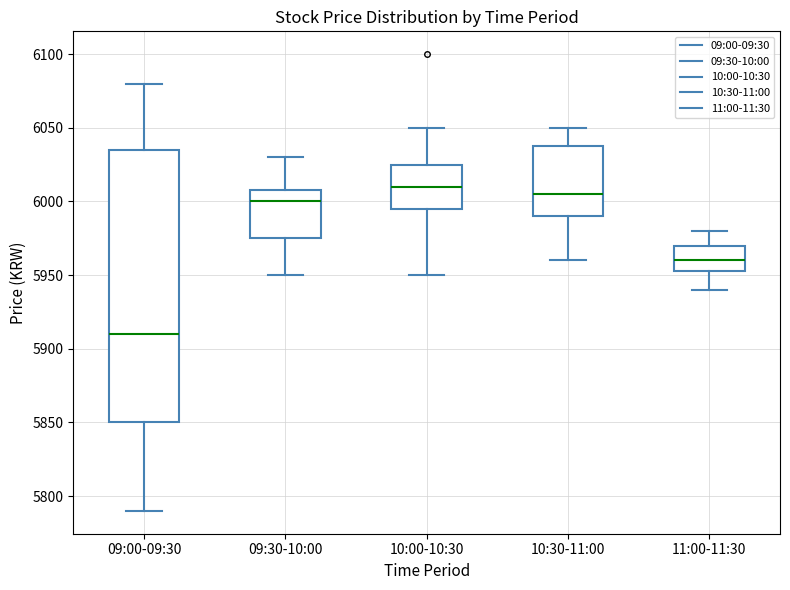

Reading left to right, transcribe this box plot: for each box, give where its median line is, the range the box spans, and where its two whiskers end, as read against the y-axis. The values are not printed on the chart, so give them approximately, as read against the axis.

09:00-09:30: median 5910, box 5850 to 6035, whiskers 5790 to 6080
09:30-10:00: median 6000, box 5975 to 6010, whiskers 5950 to 6030
10:00-10:30: median 6010, box 5995 to 6025, whiskers 5950 to 6050
10:30-11:00: median 6005, box 5990 to 6040, whiskers 5960 to 6050
11:00-11:30: median 5960, box 5955 to 5970, whiskers 5940 to 5980